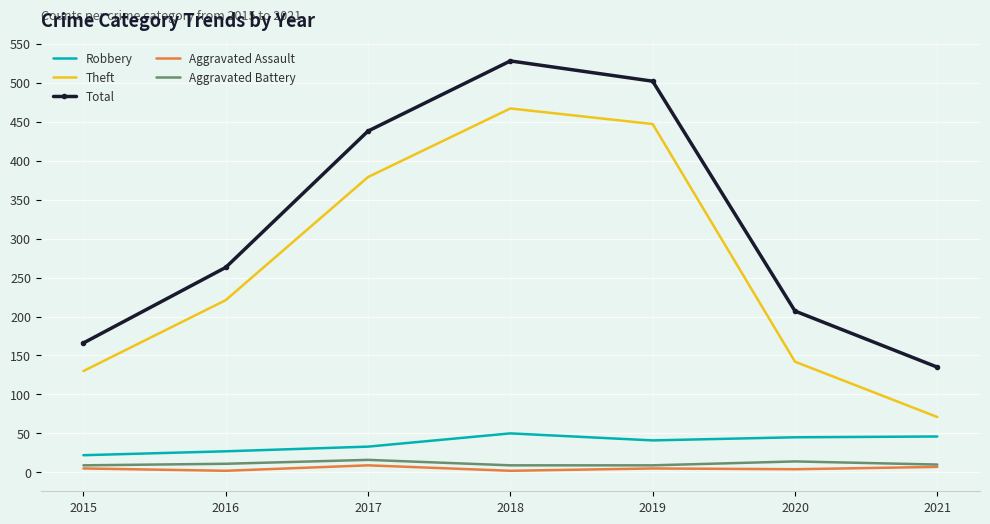

Where is Theft nearest to the value 269?

2016